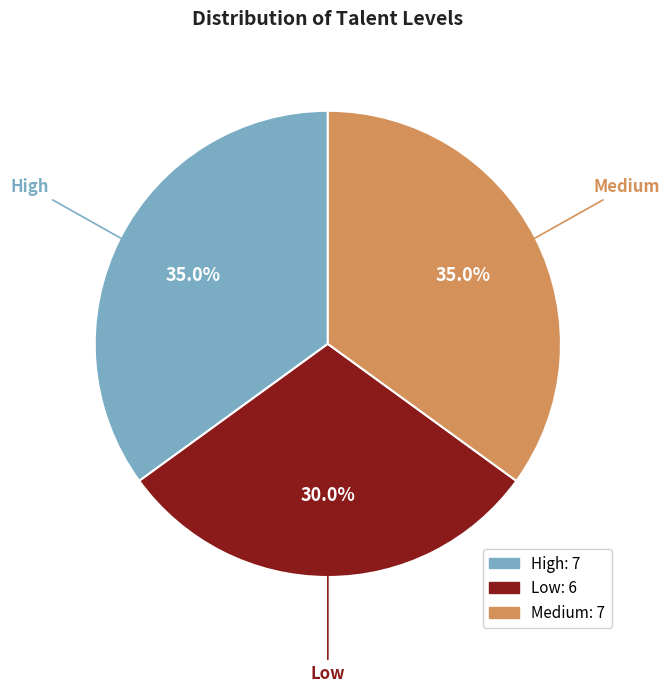

Does Low represent more than half of the total?

No